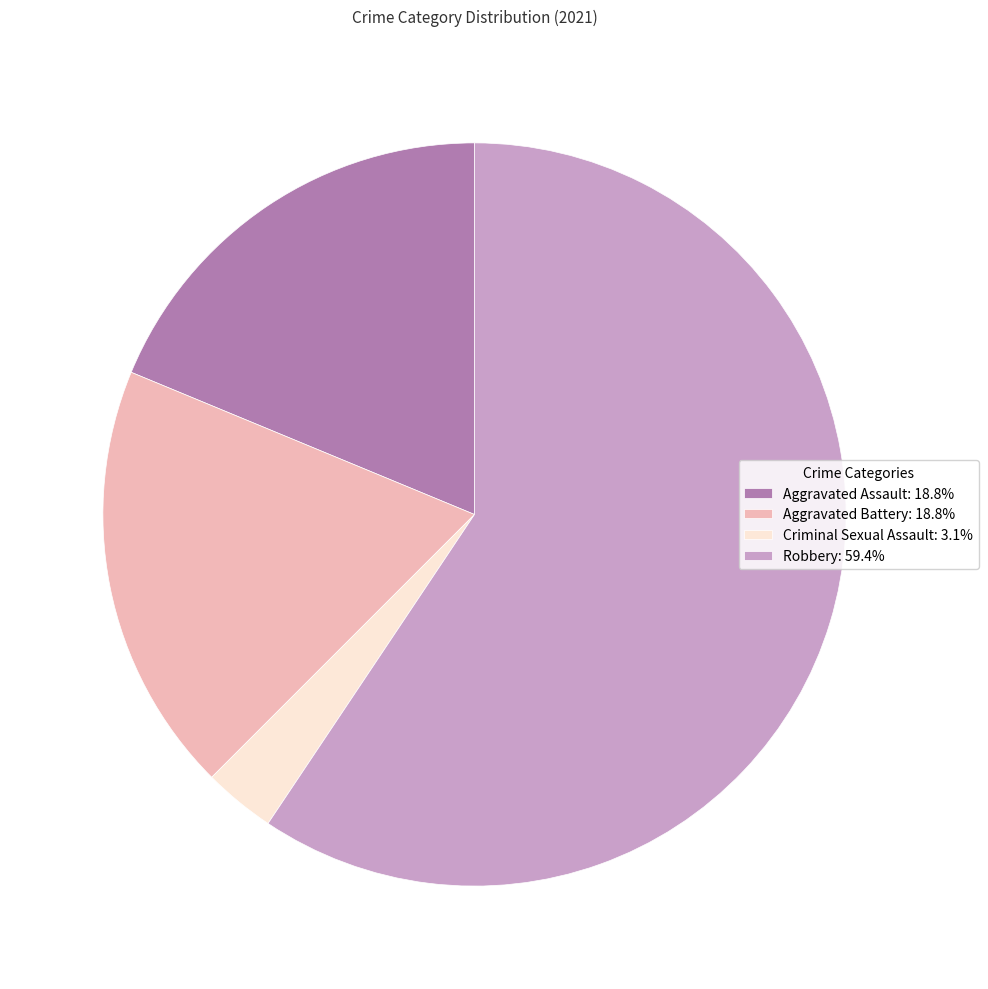

How many segments does this pie chart have?

4